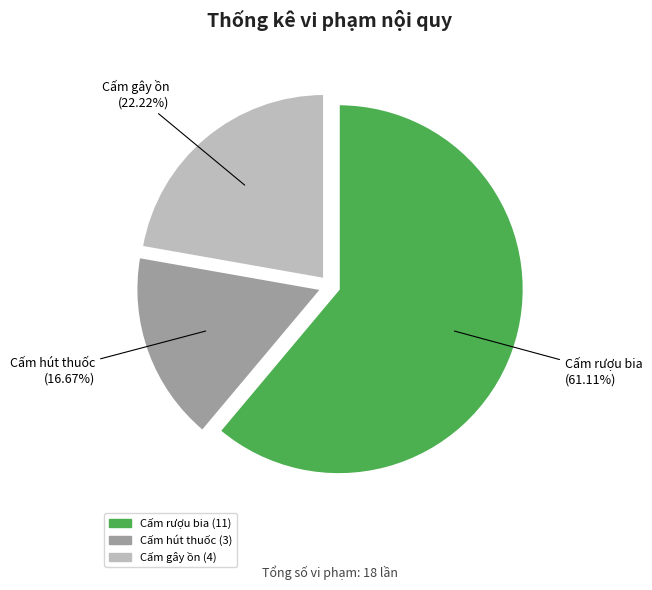

Count the number of slices in the pie.

3